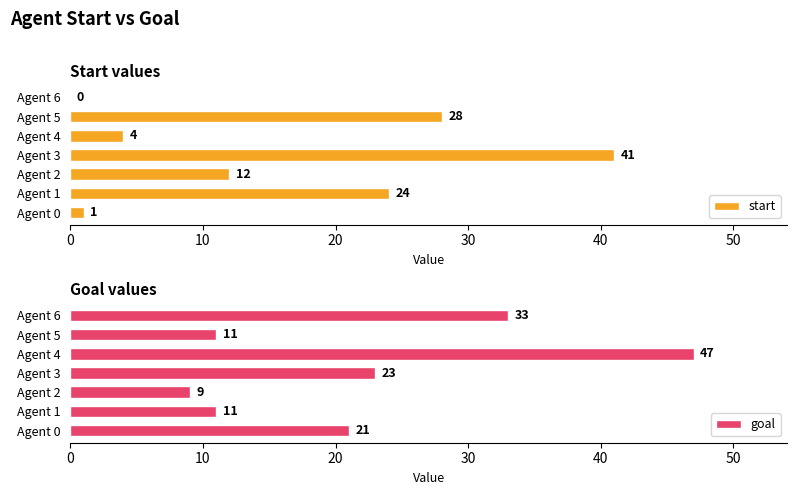

True or false: start has a value of 28 at Agent 5.

True